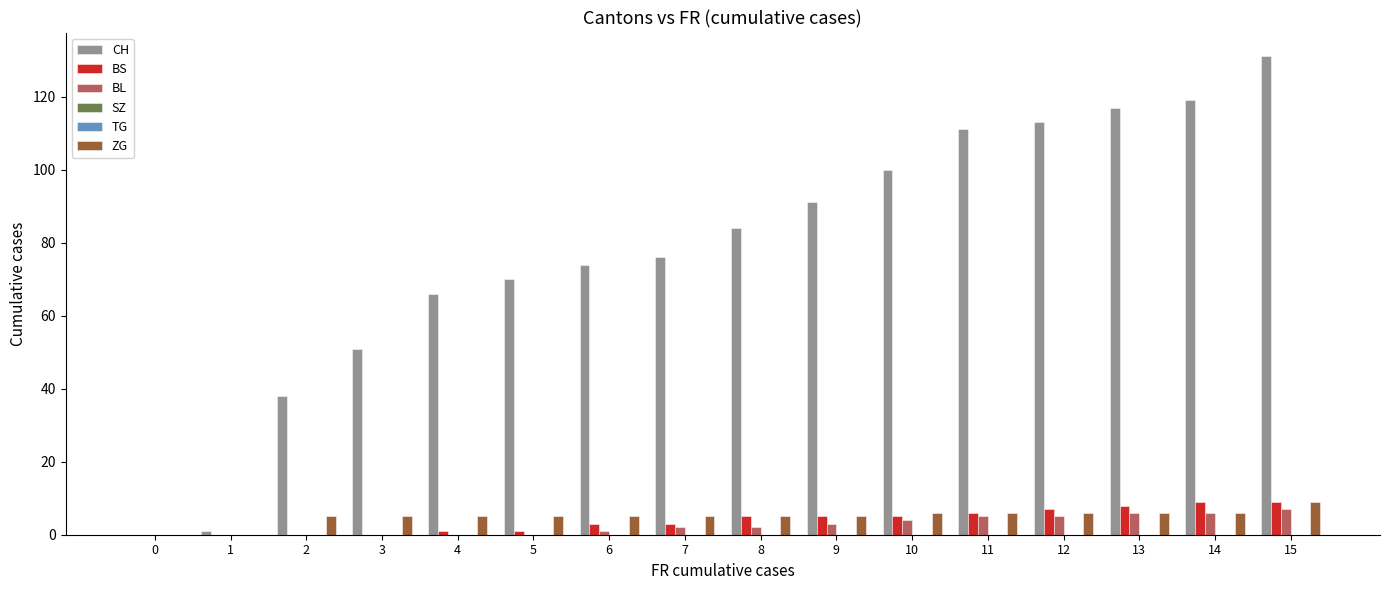

Is the value of SZ at 3 greater than the value of BL at 8?

No